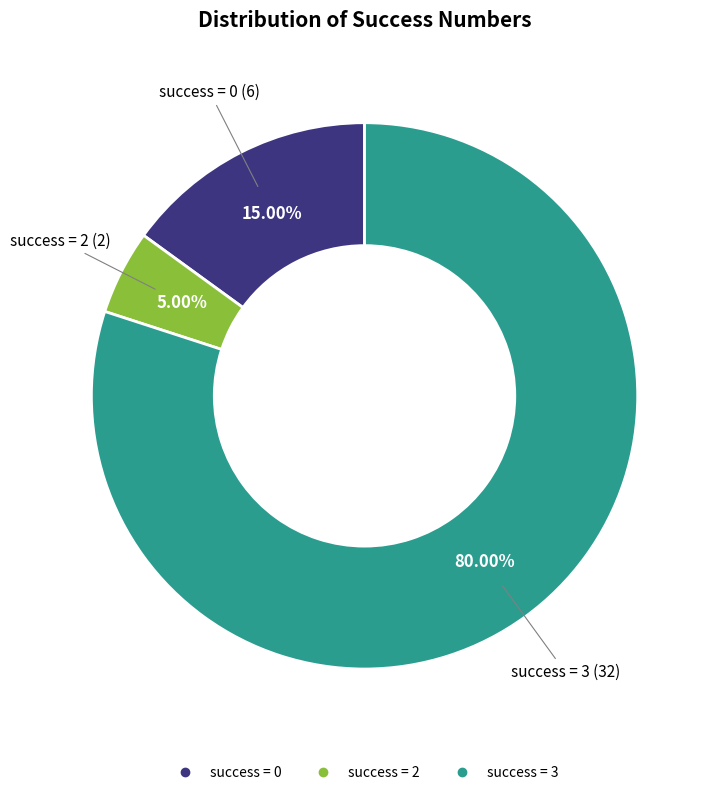

Is there a majority slice in this chart?

Yes